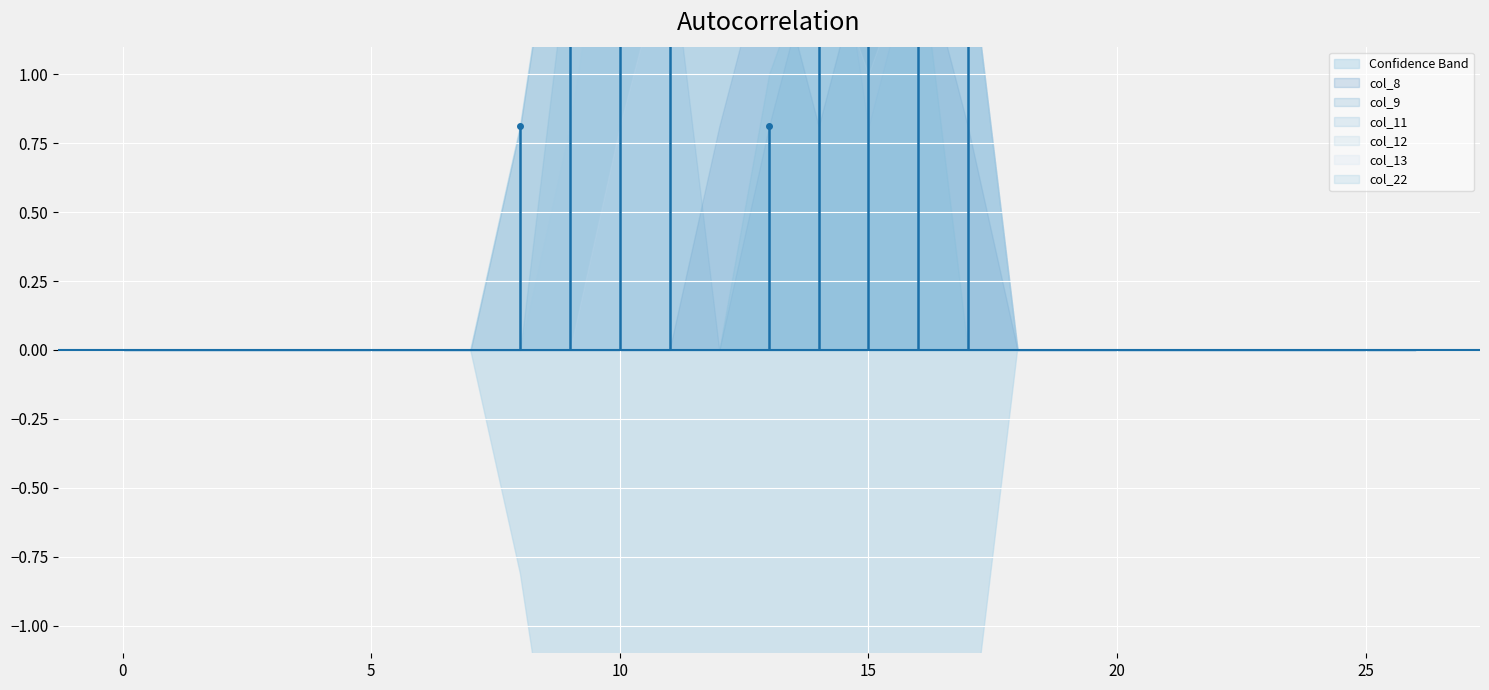

How many values in the col_12 series exceed 0?

9